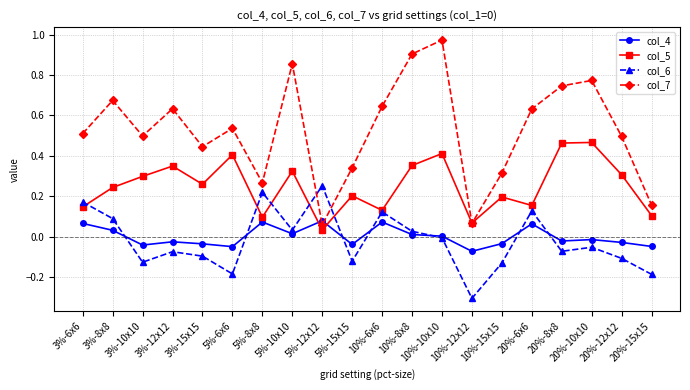

List the series in order of their peak value, highest first.

col_7, col_5, col_6, col_4